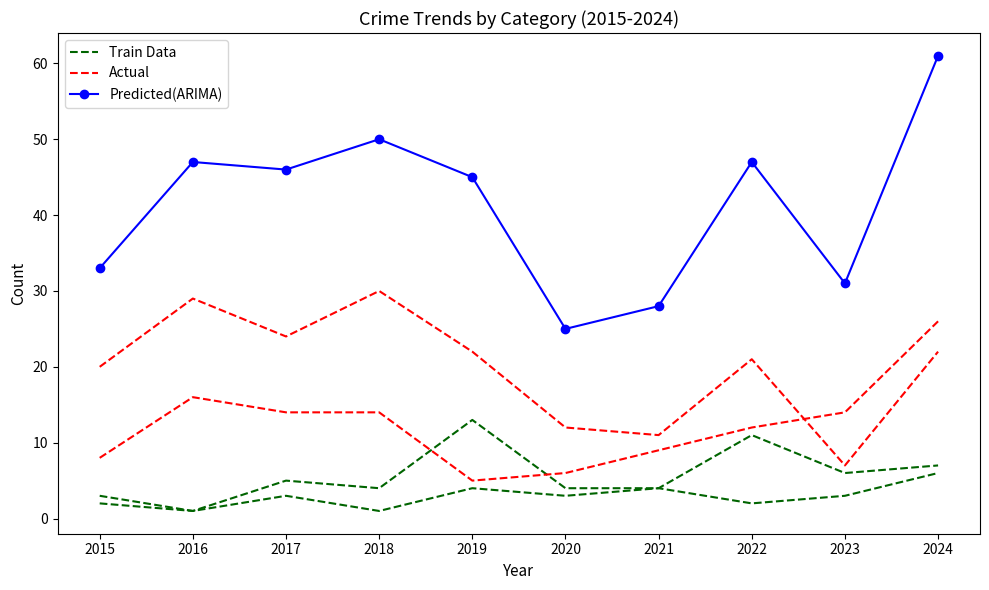

At which category does Actual reach its first local peak?

2016